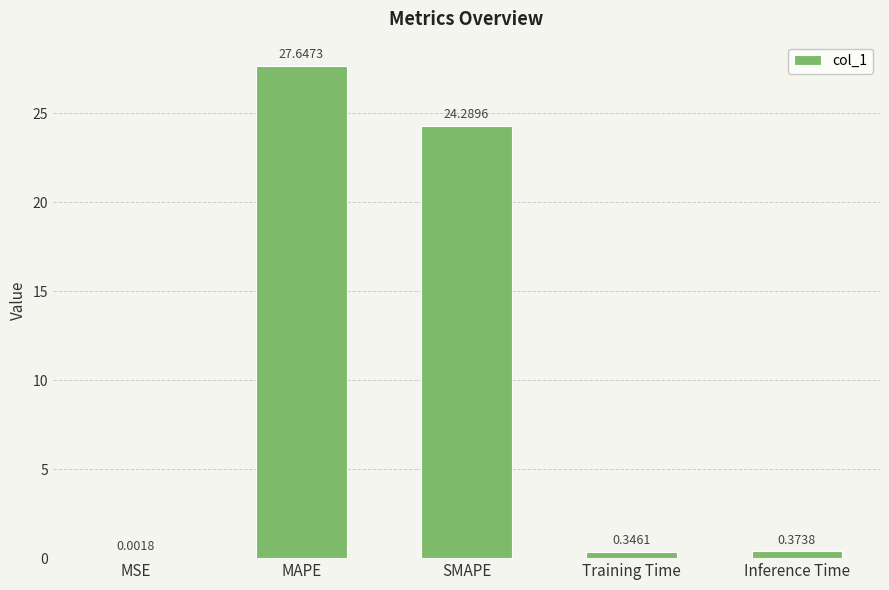

At which label is the value closest to 13?

SMAPE